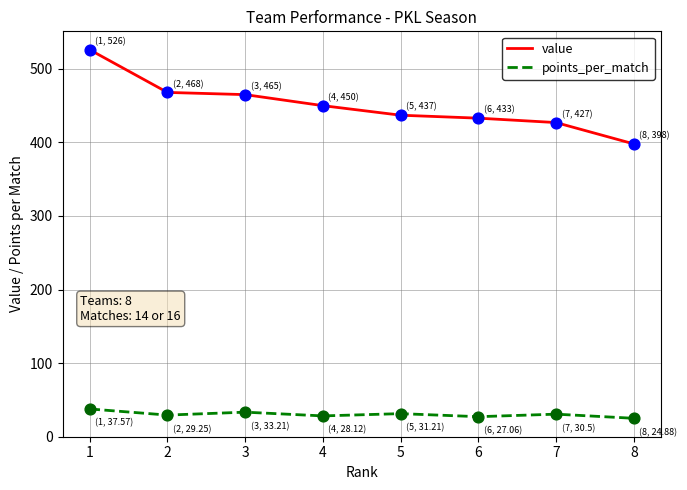

What is the difference between the highest and lowest values at 5?

405.8